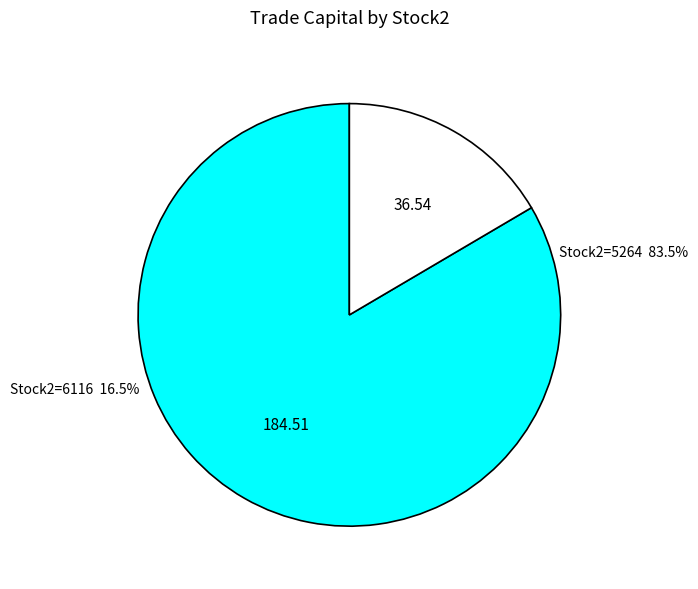

True or false: 5264 accounts for 83% of the total.

True